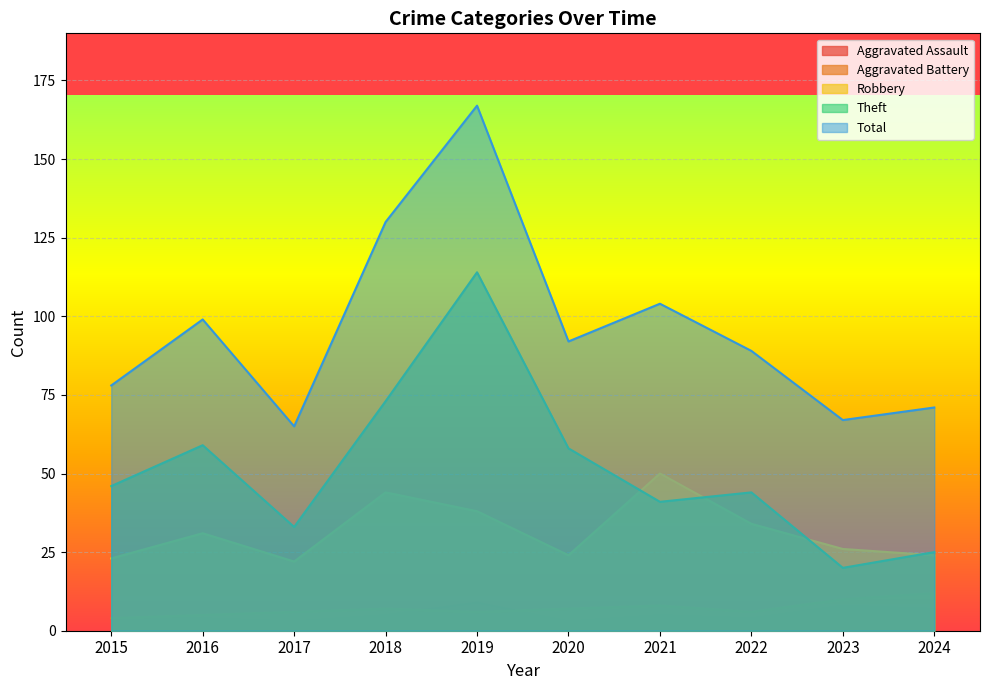

What is the spread (max minus min) of values at 2020?

89